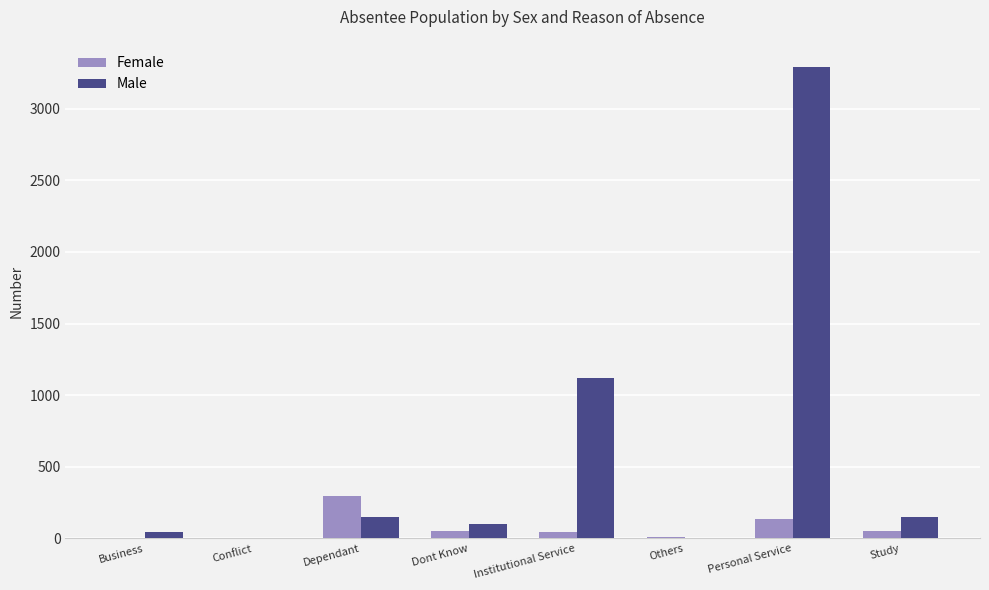

What are all the series names shown in the legend?

Female, Male